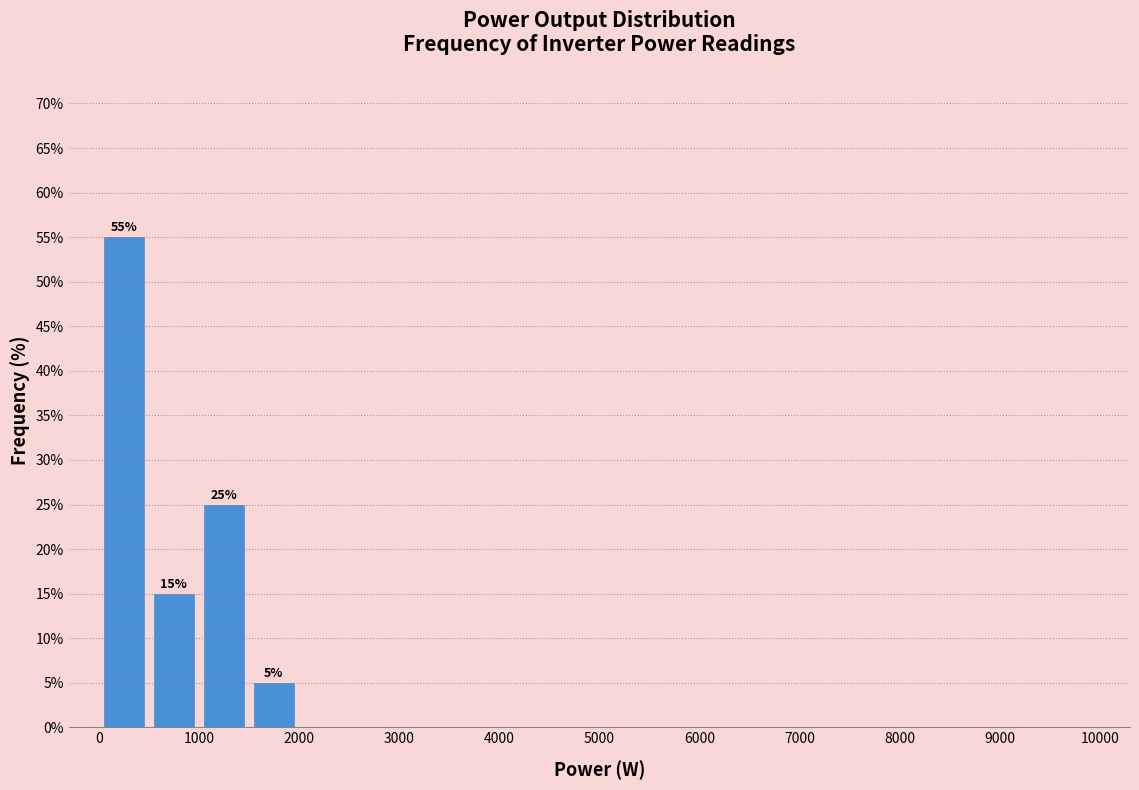

Which range on the x-axis has the tallest bar?

0 to 500